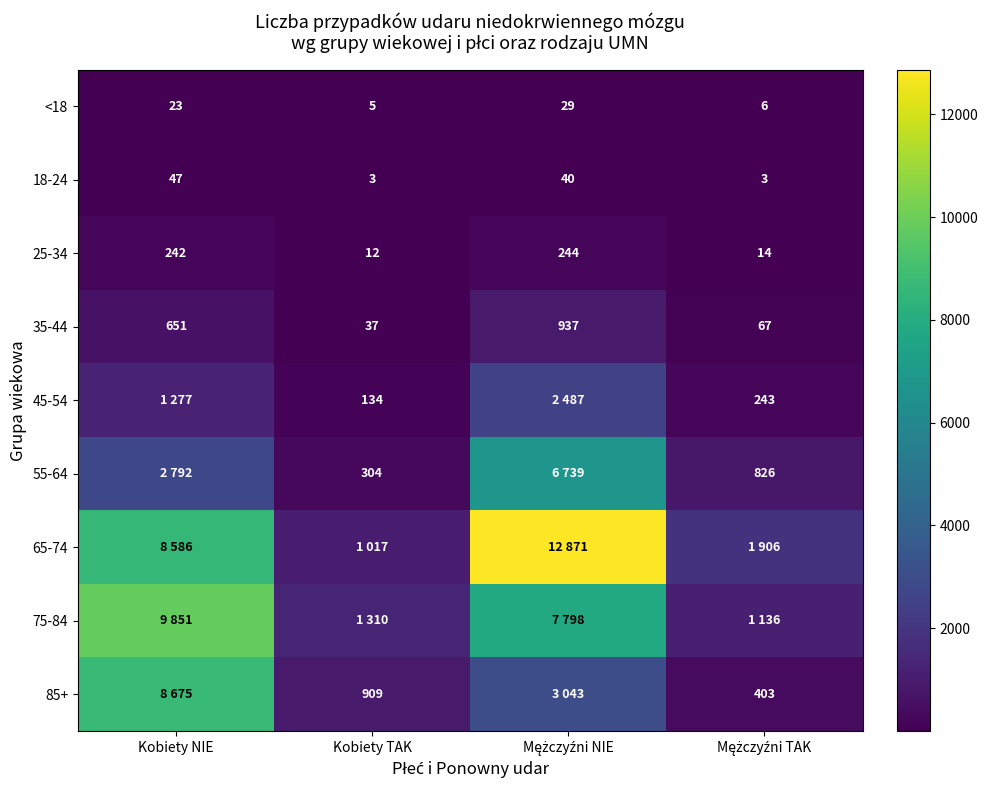

The value of 18-24 at Kobiety TAK is 3. True or false?

True